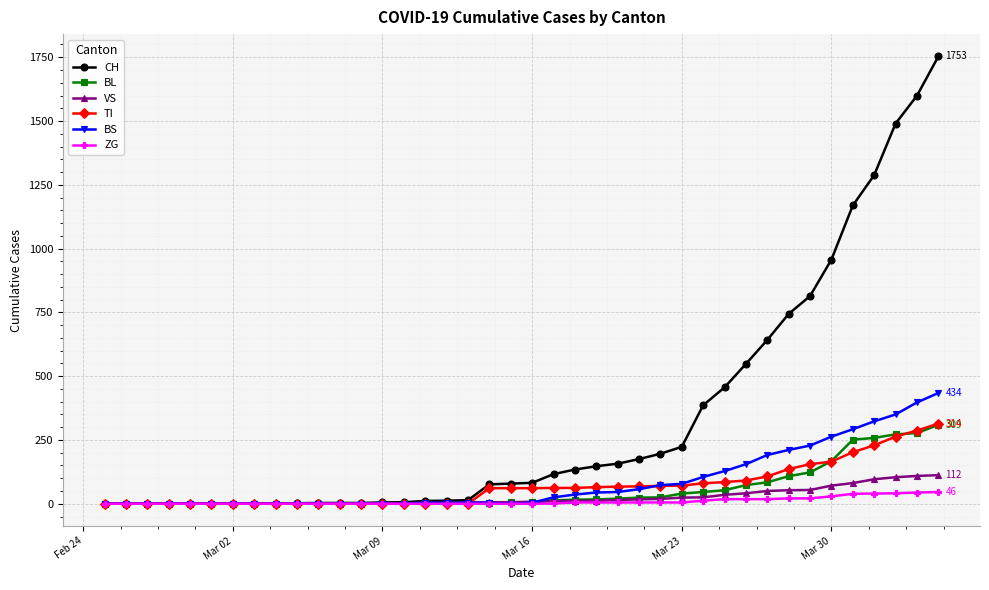

How many series are shown in this chart?

6